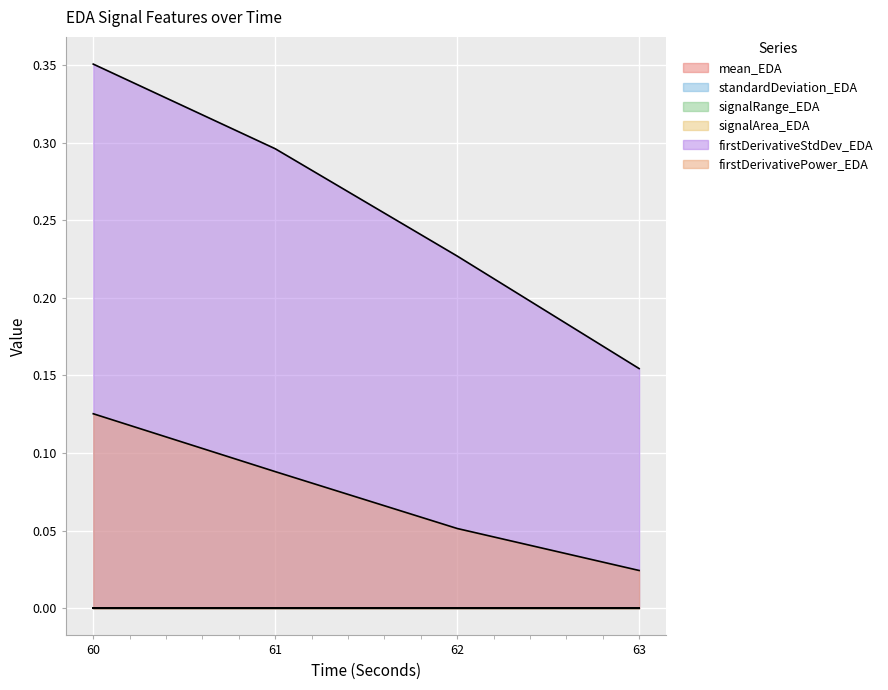

Read the firstDerivativeStdDev_EDA value at 61.

0.3